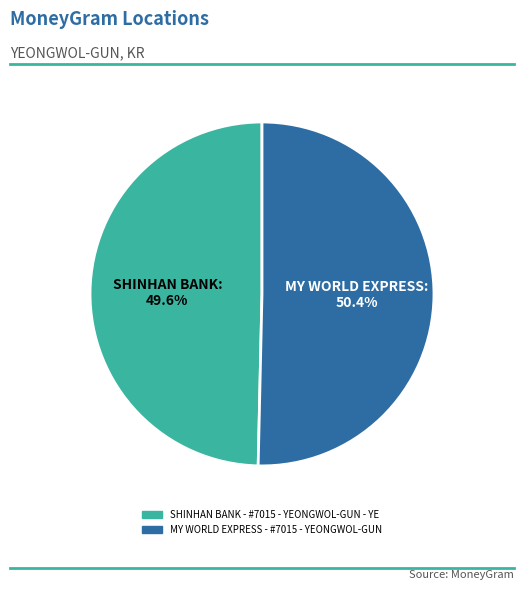

To the nearest percent, what is the difference between the SHINHAN BANK - #7015 - YEONGWOL-GUN - YE and MY WORLD EXPRESS - #7015 - YEONGWOL-GUN slice percentages?

1%